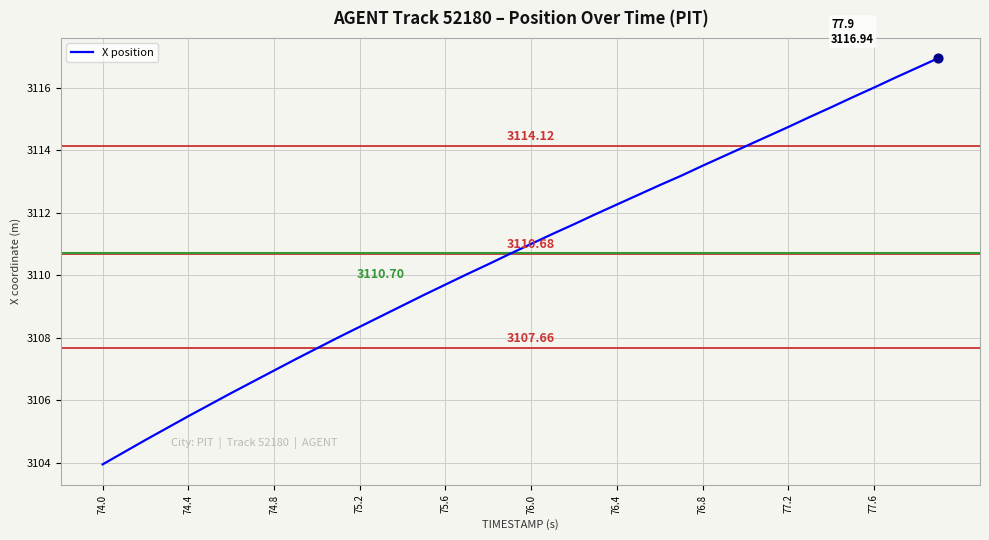

How many lines are shown in the chart?

1